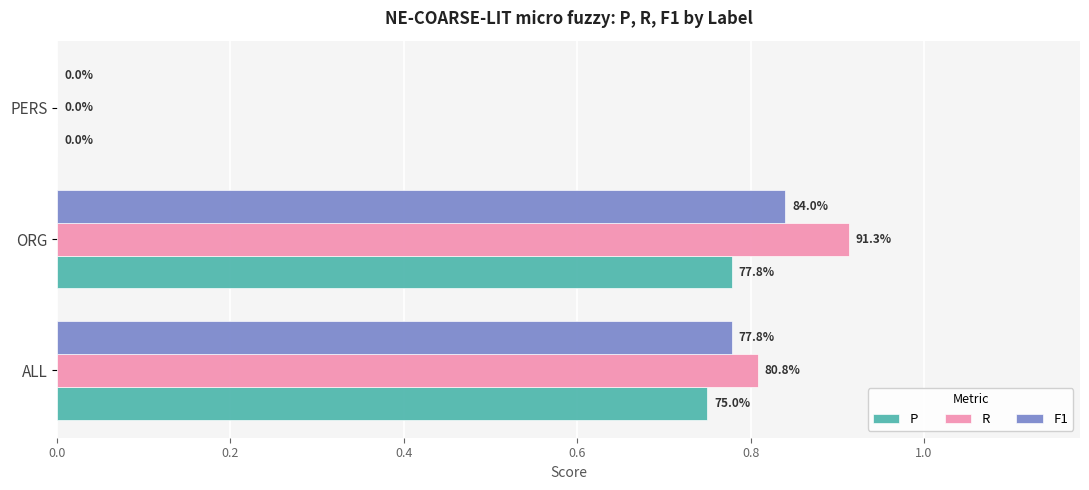

What are all the series names shown in the legend?

P, R, F1